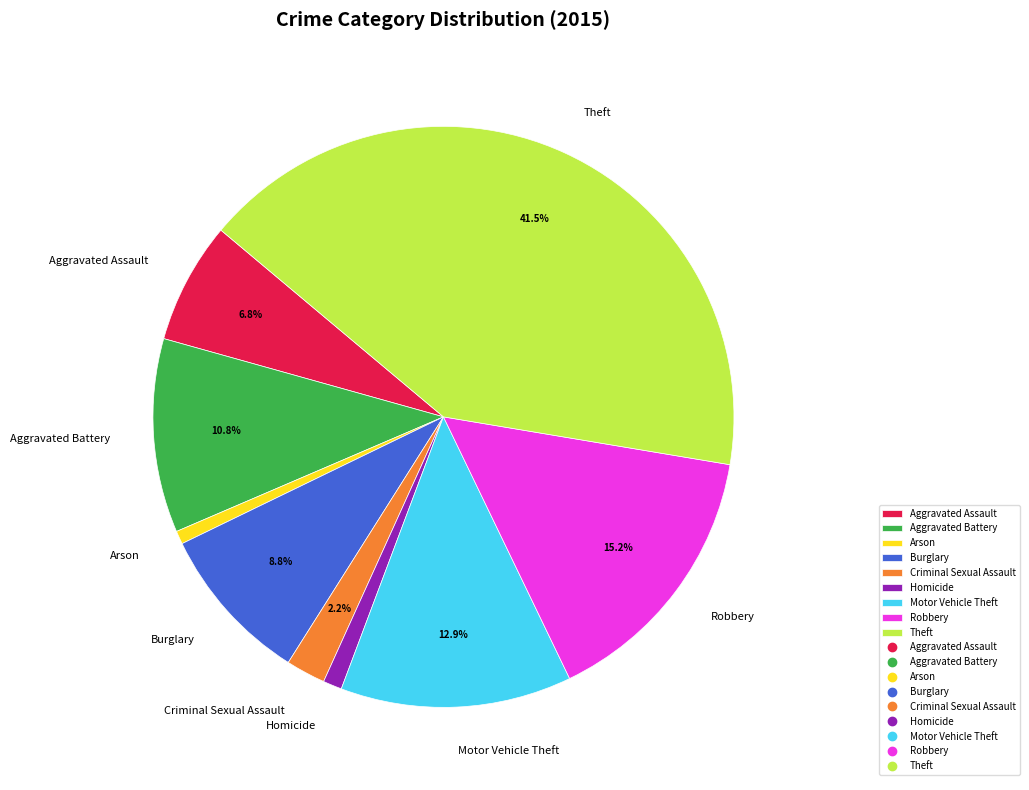

How much of the chart is everything except Robbery?

84.8%